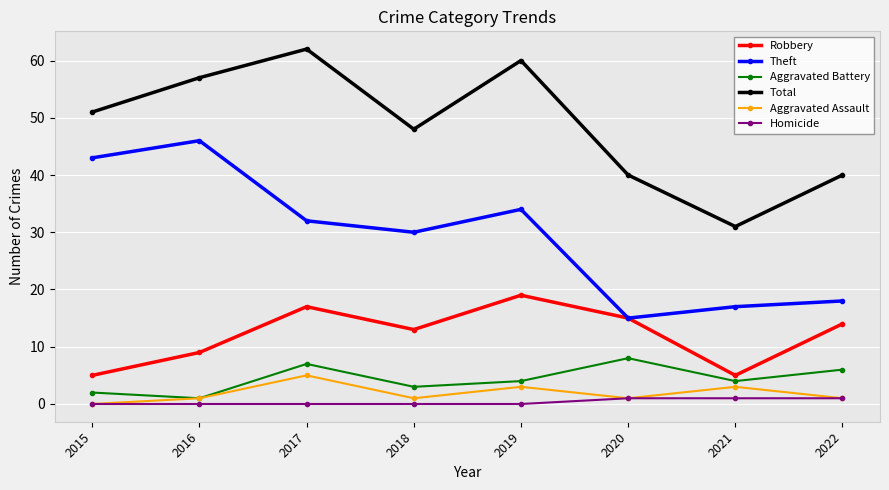

What is the value of the Aggravated Assault point at the 4th from the left?

1